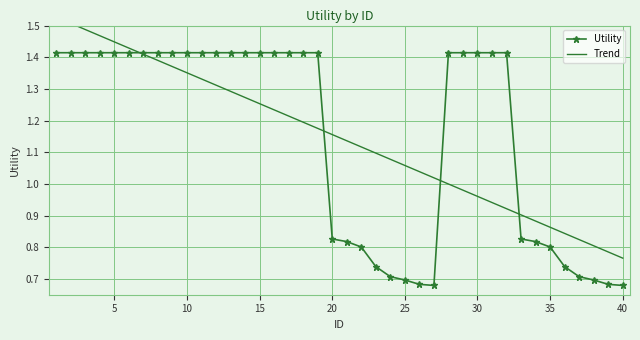

What is the average value of the Trend series?

1.1